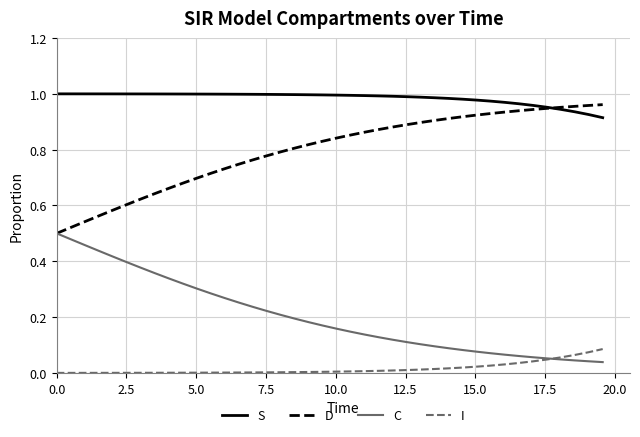

Which series has the largest total across all categories?

S